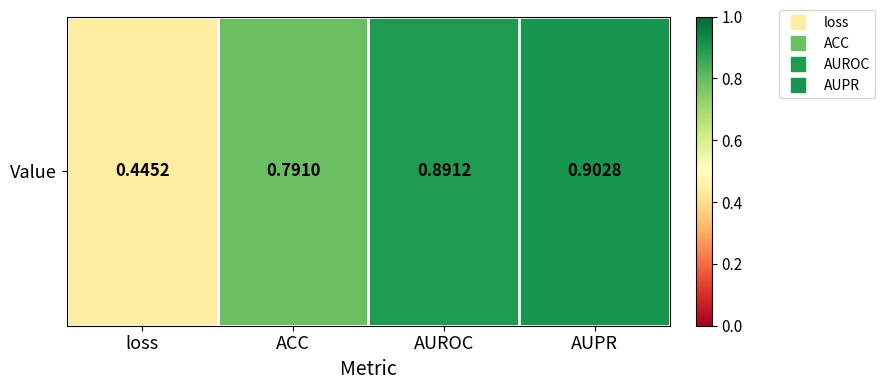

What is the minimum value shown in the chart?

0.4